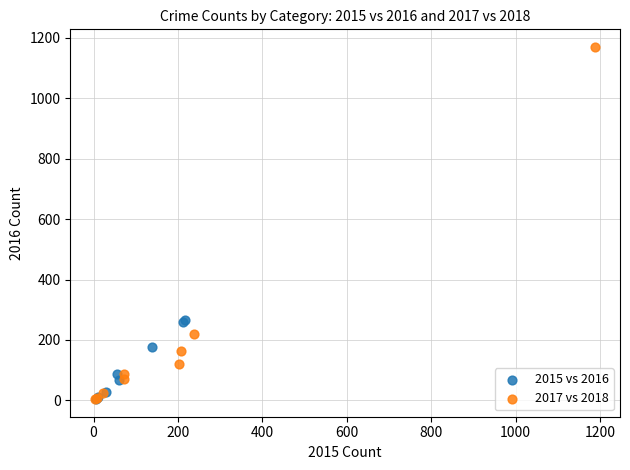

Which series reaches the maximum Y coordinate?

2017 vs 2018